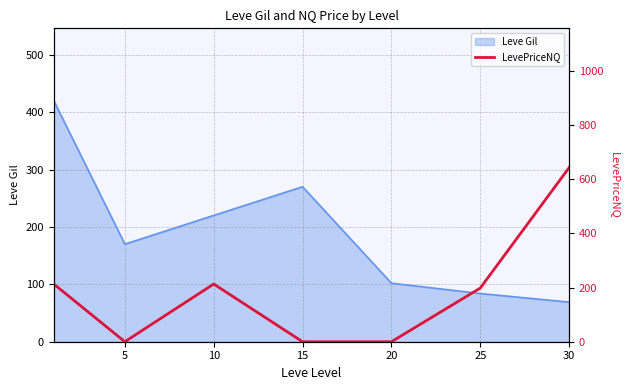

Reading left to right, extract all data points from this chart.

213.0	0.0	213.0	0.0	0.0	198.0	642.8